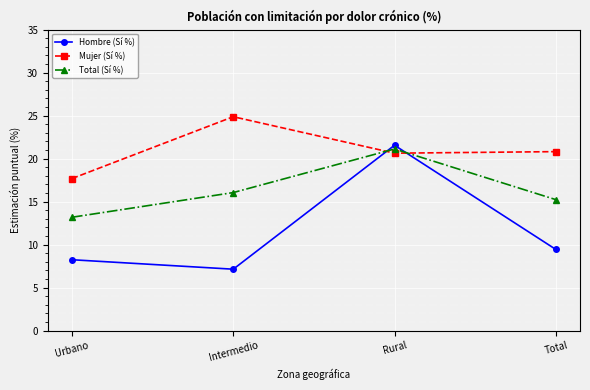

List the series in order of their overall mean, highest first.

Mujer (Sí %), Total (Sí %), Hombre (Sí %)